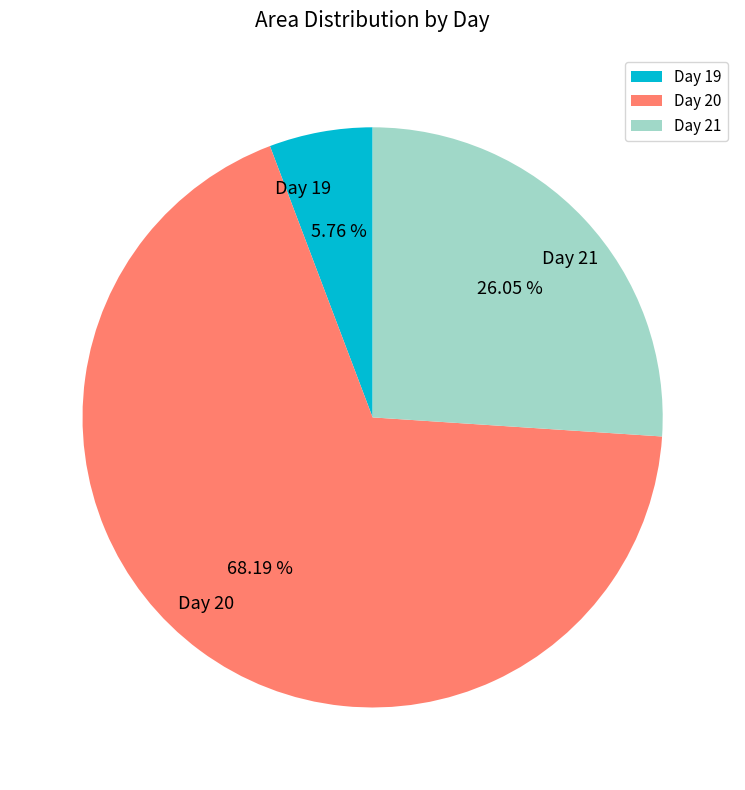

How many segments does this pie chart have?

3